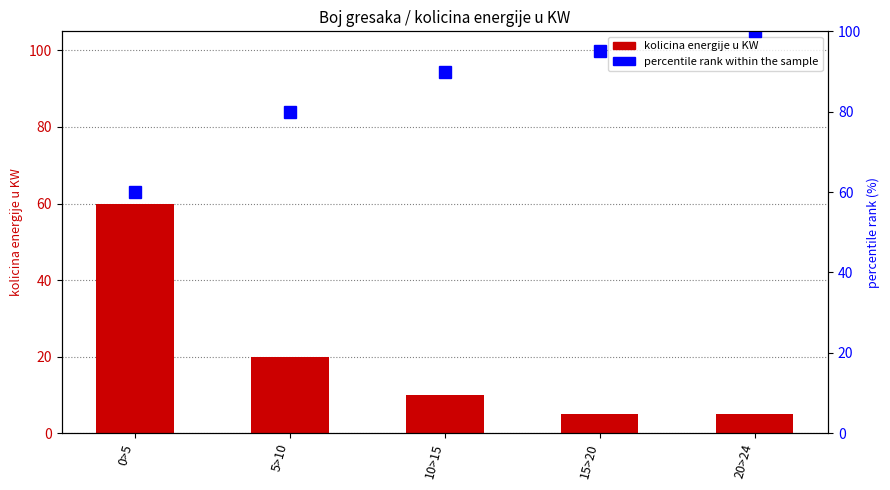

What is the value of the kolicina energije u KW bar at the 4th from the left?

5